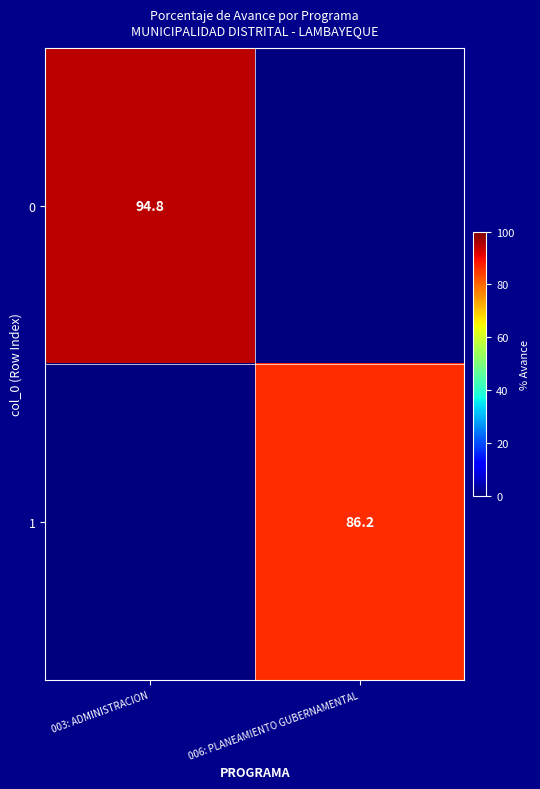

The value of 0 at 003: ADMINISTRACION is 94.8. True or false?

True